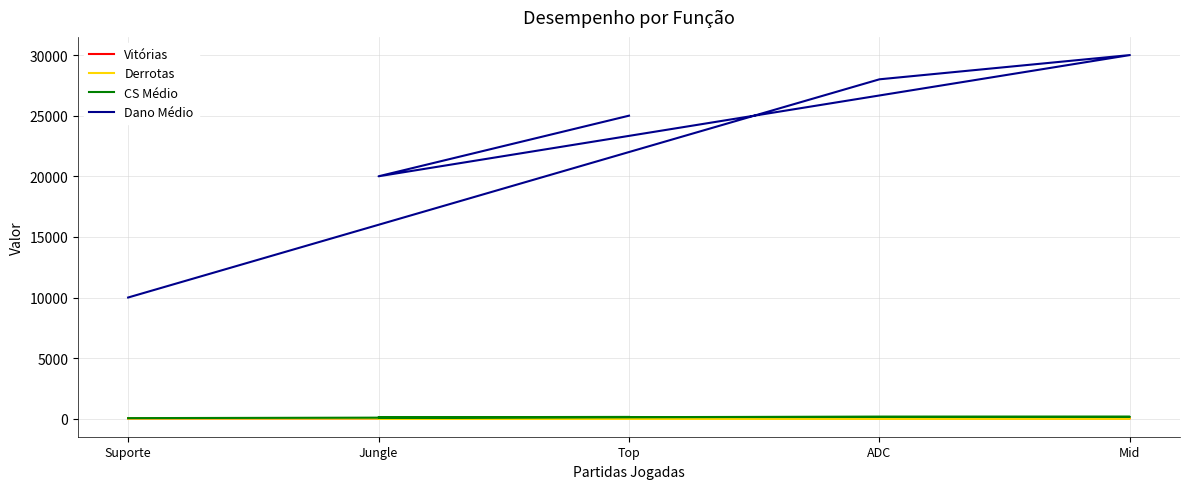

Between Top and Jungle, which series saw the biggest shift?

Dano Médio